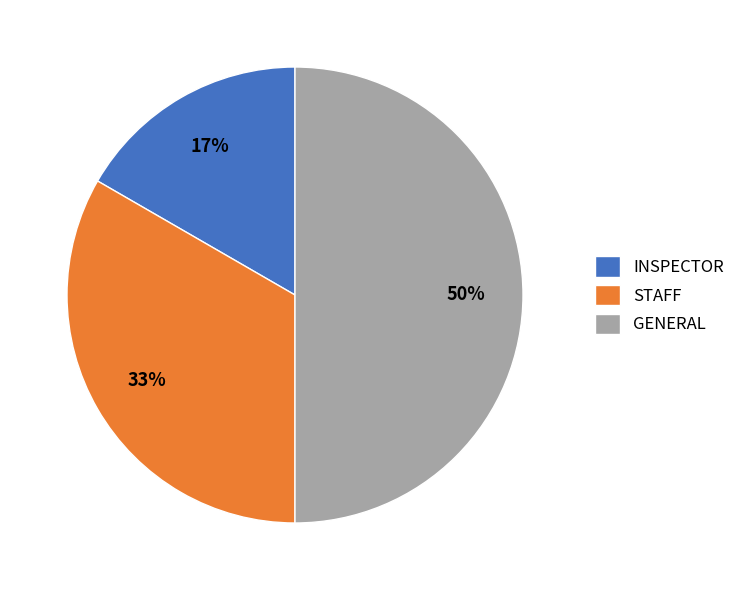

To the nearest percent, what is the difference between the largest and smallest slice percentages?

33%